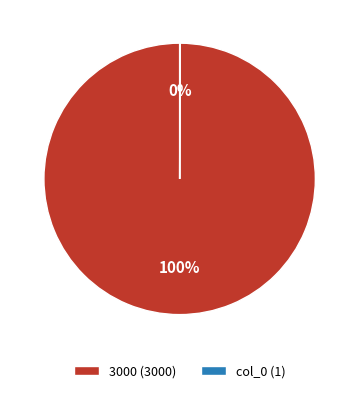

To the nearest percent, what is the difference between the largest and smallest slice percentages?

100%